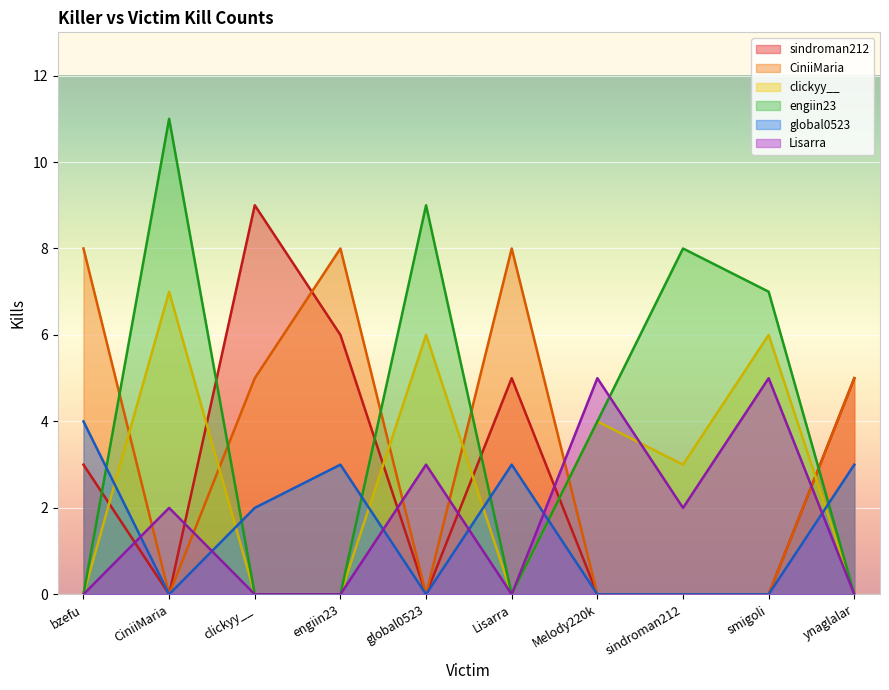

At which category does CiniiMaria reach its first local valley?

CiniiMaria